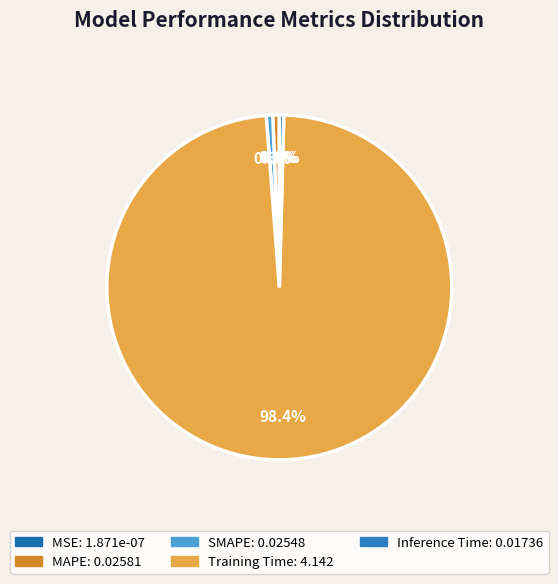

The MAPE slice represents 1% of the pie. True or false?

True